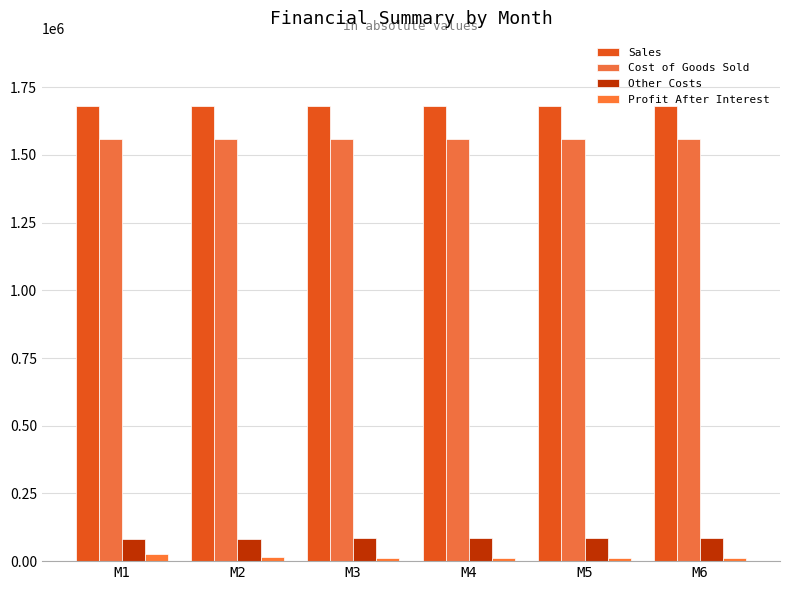

What is the value of the Other Costs bar at the 6th from the left?

85461.5